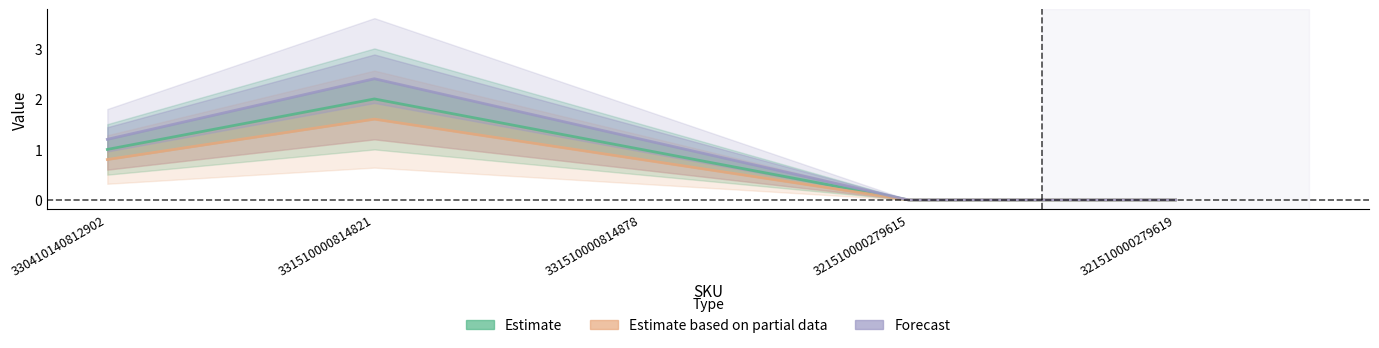

What is the sum of all Estimate based on partial data values?

3.2